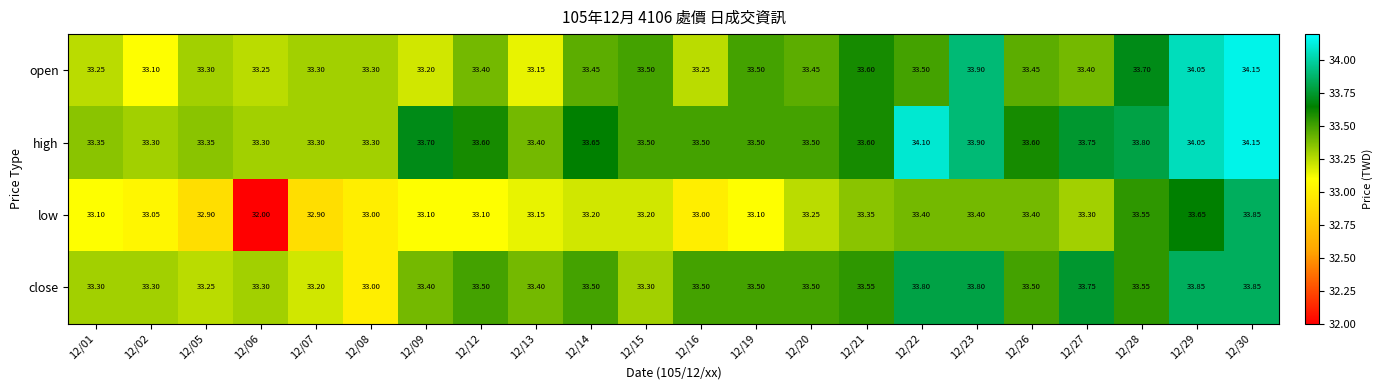

What is the spread (max minus min) of values at 12/09?

0.6